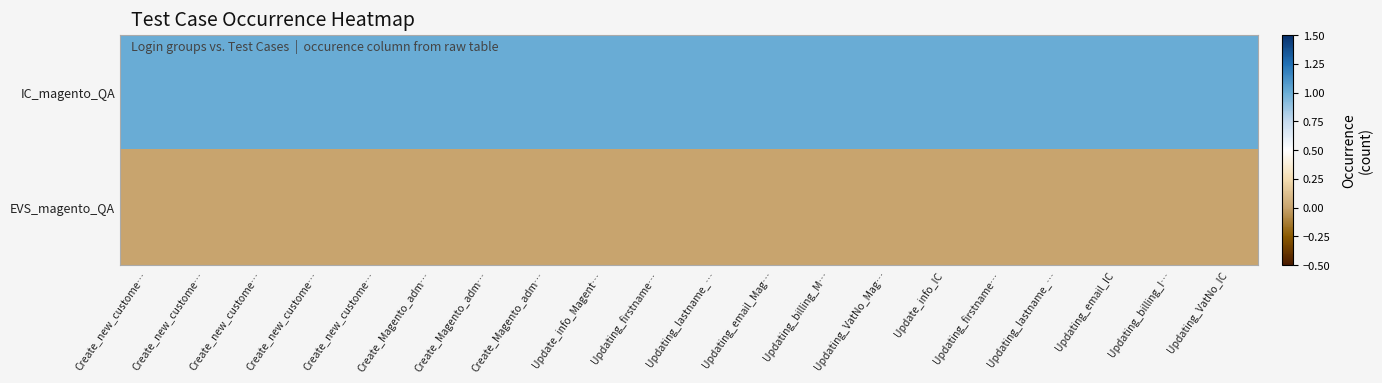

What is the difference between the highest and lowest values at Updating_lastname_…?

1